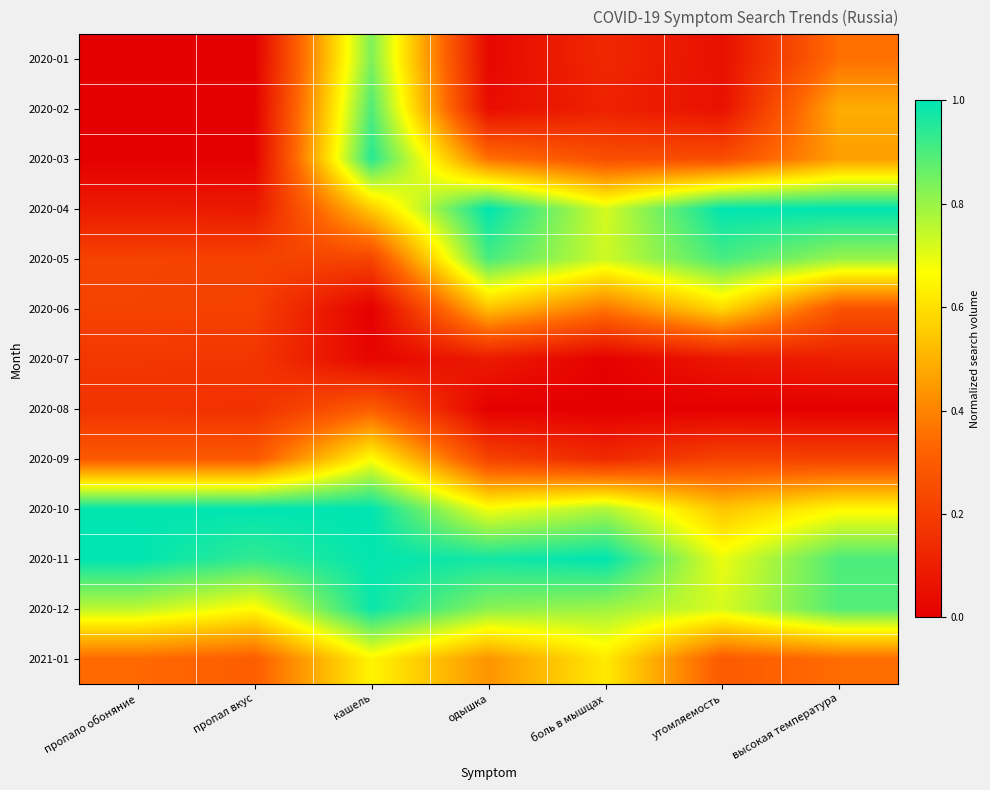

Rank the series at пропало обоняние from lowest to highest value.

2020-01, 2020-02, 2020-03, 2020-04, 2020-08, 2020-07, 2020-06, 2020-05, 2020-09, 2021-01, 2020-12, 2020-10, 2020-11